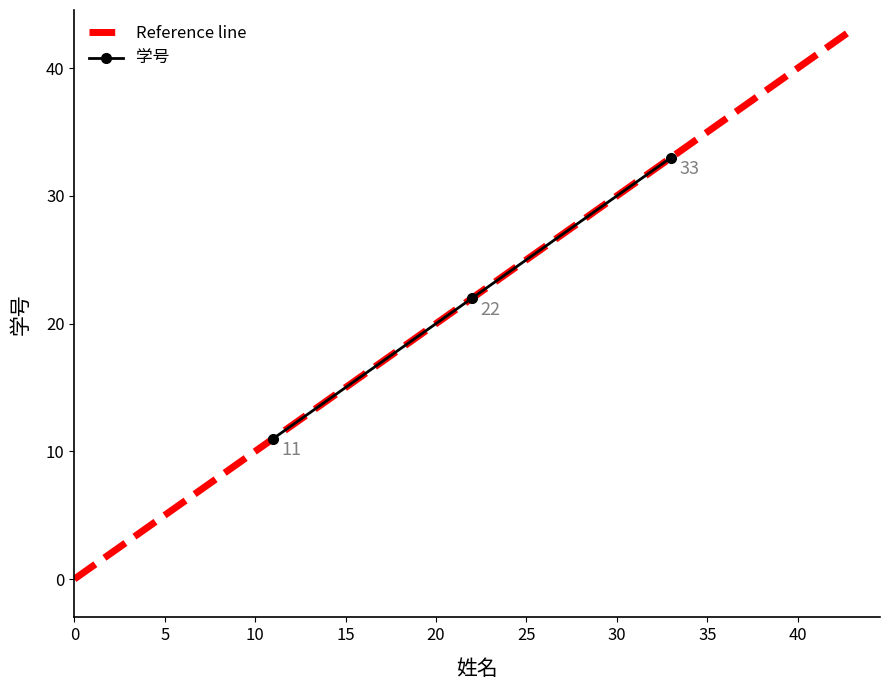

Count the values in the range 11 to 33.

3